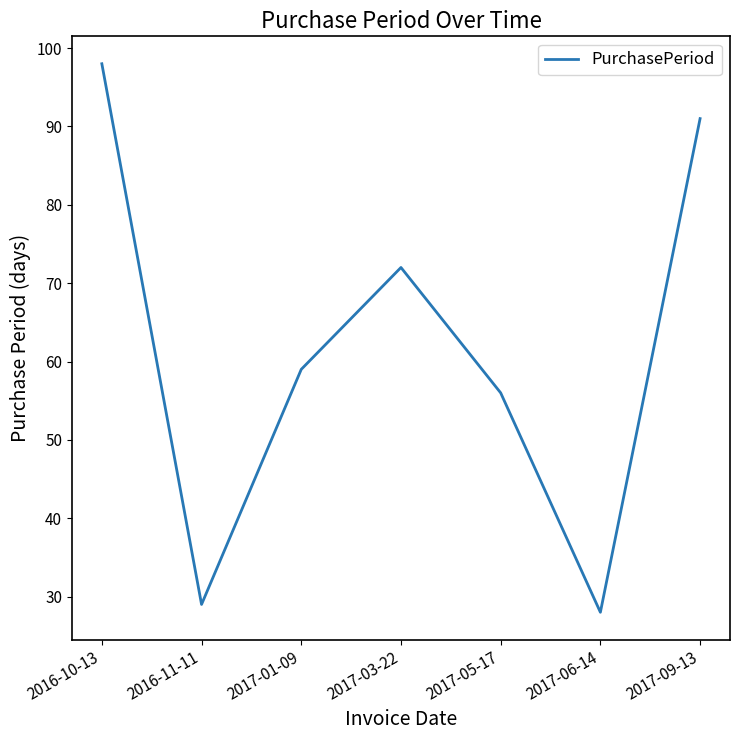

List the labels in order of value, largest first.

2016-10-13, 2017-09-13, 2017-03-22, 2017-01-09, 2017-05-17, 2016-11-11, 2017-06-14